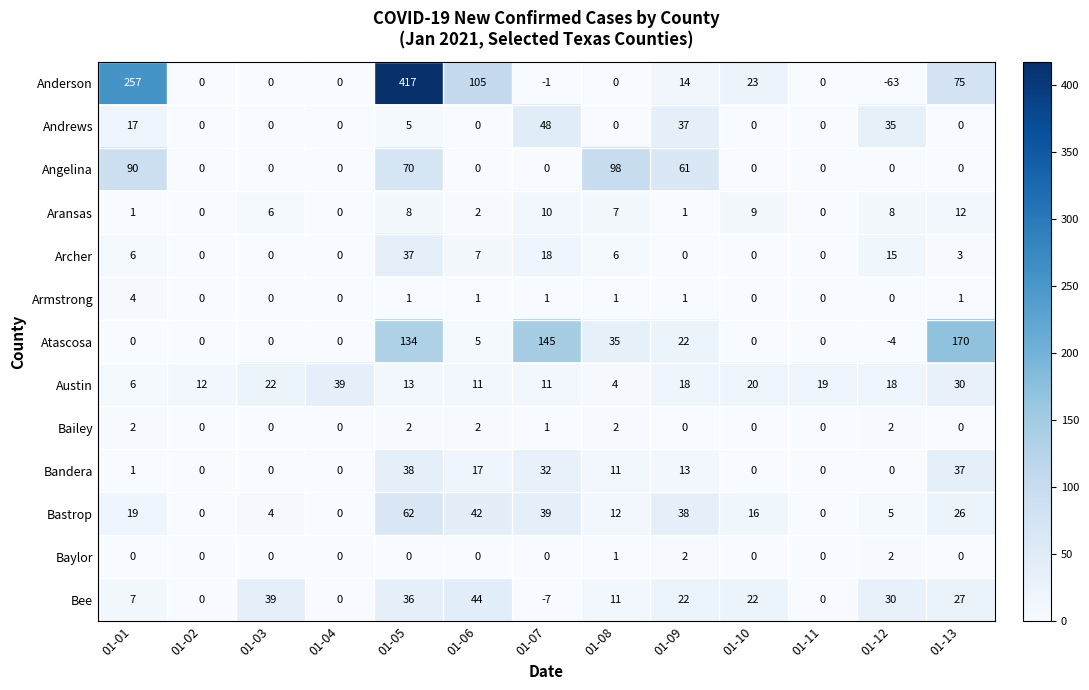

The Armstrong series shows 1 at 01-05. True or false?

True